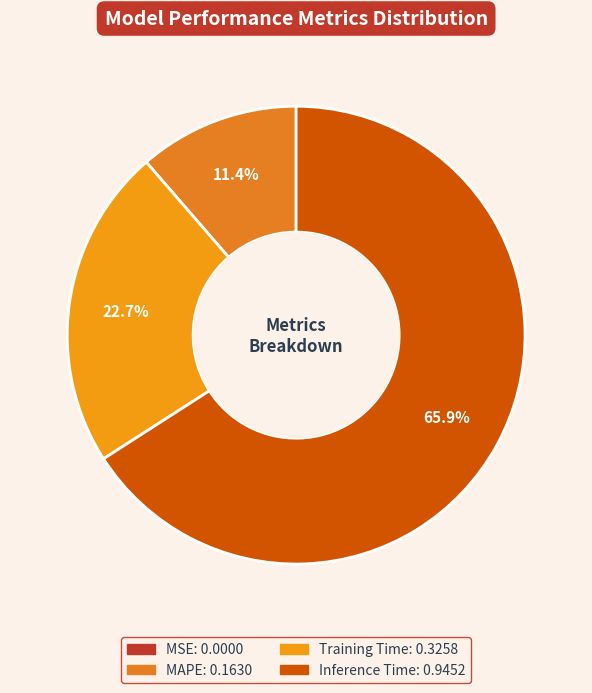

What is the largest slice in the pie chart?

Inference Time